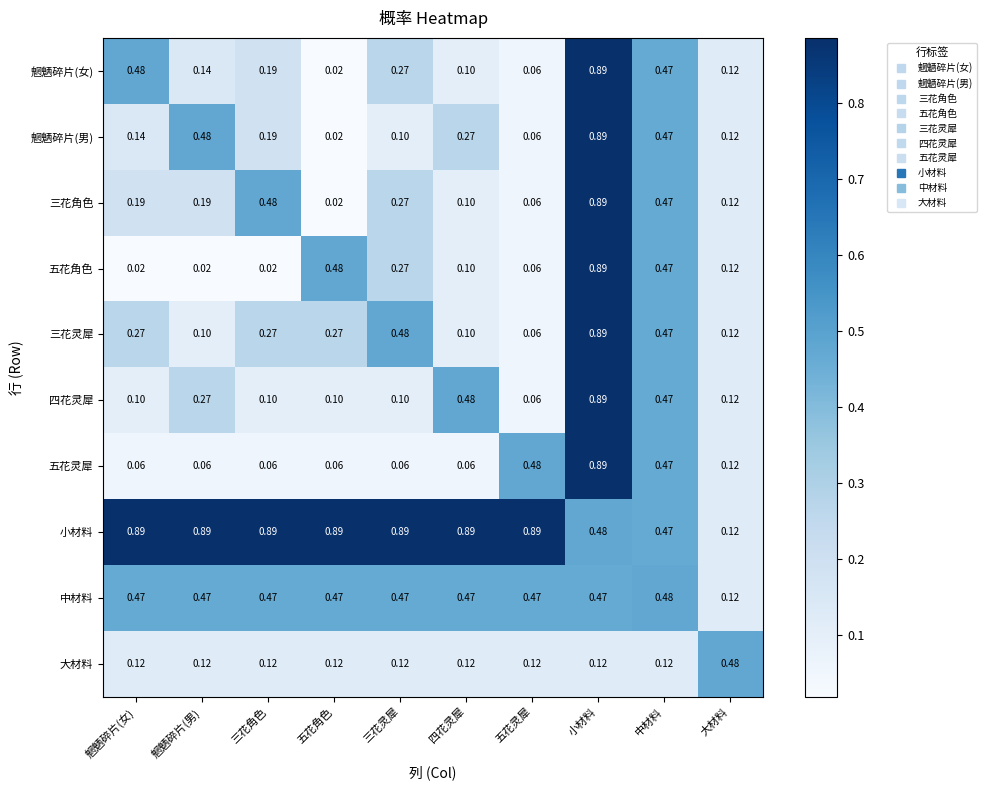

Which category has the highest value in the 中材料 series?

中材料